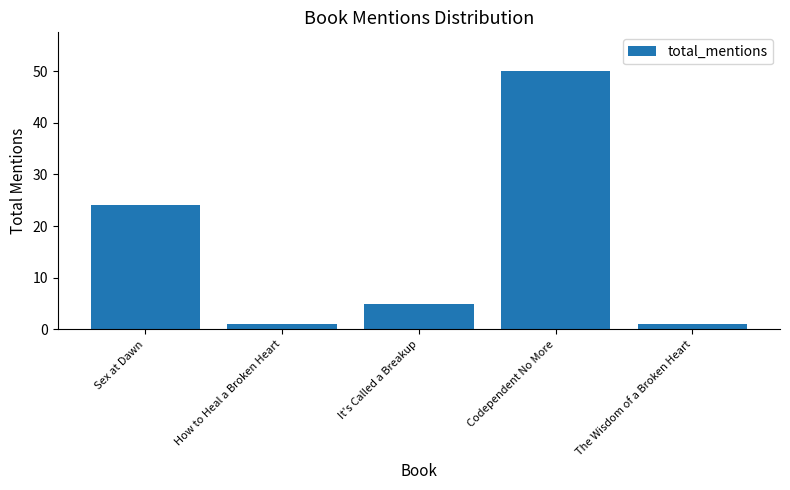

What position from the right is Sex at Dawn?

5